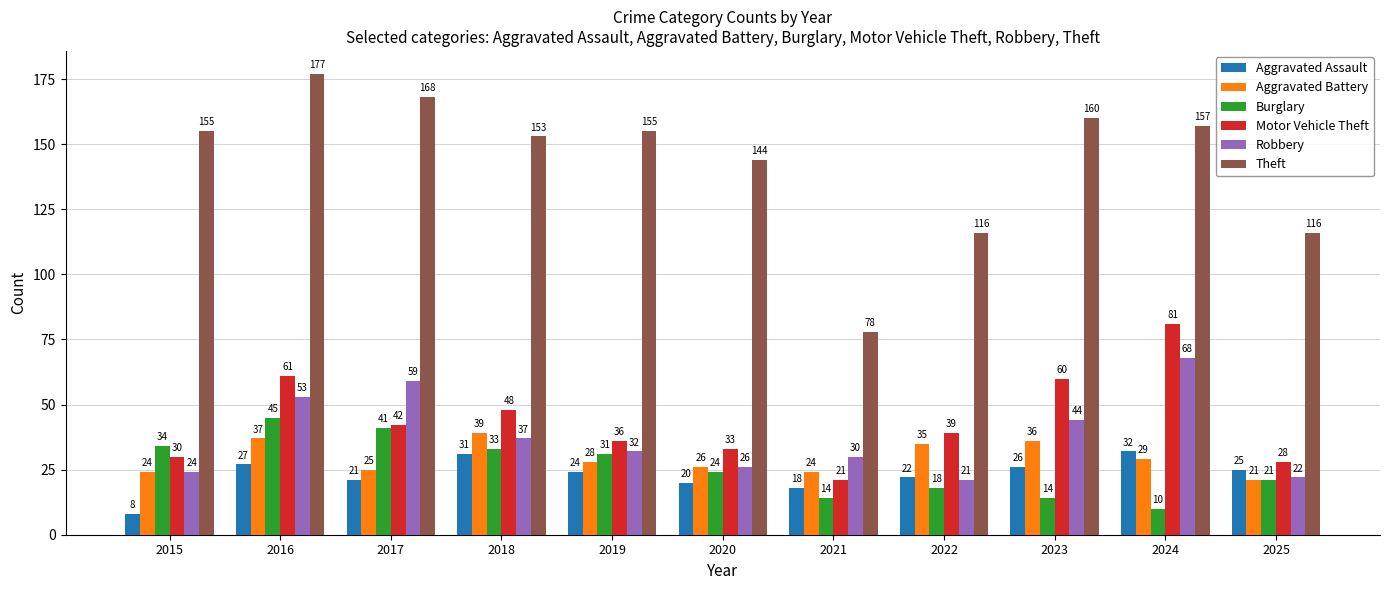

What is the spread (max minus min) of values at 2024?

147